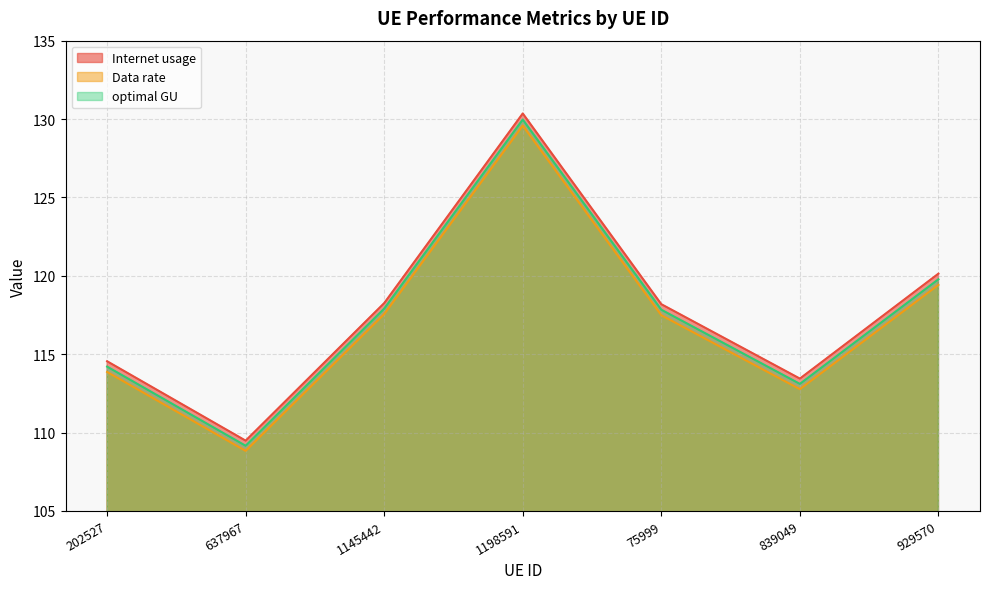

What is the total value across all series at 1198591?

389.9